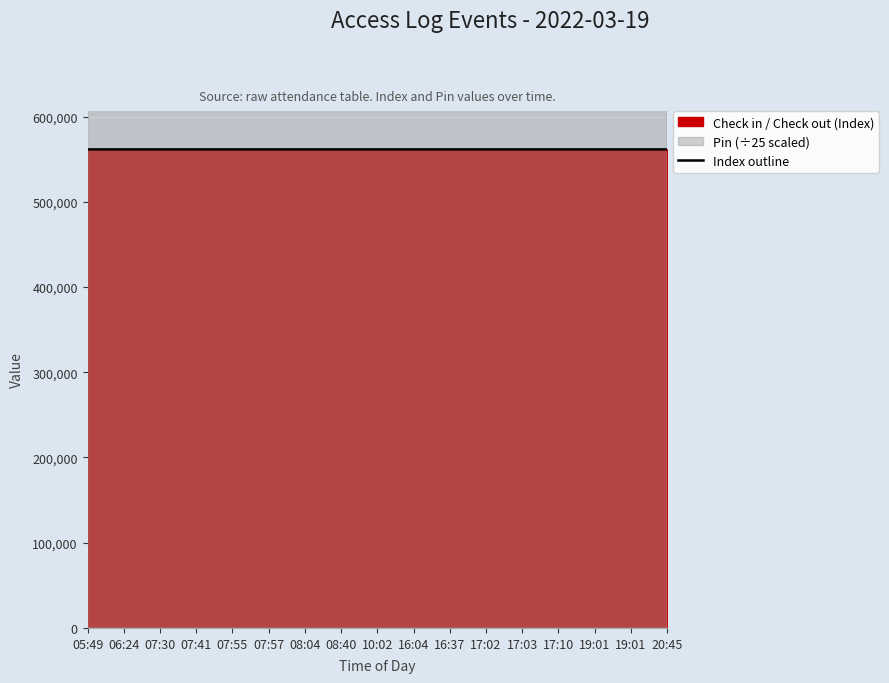

Rank the categories by value from highest to lowest.

20:45, 19:01, 19:01, 17:10, 17:03, 17:02, 16:37, 16:04, 10:02, 08:40, 08:04, 07:57, 07:55, 07:41, 07:30, 06:24, 05:49